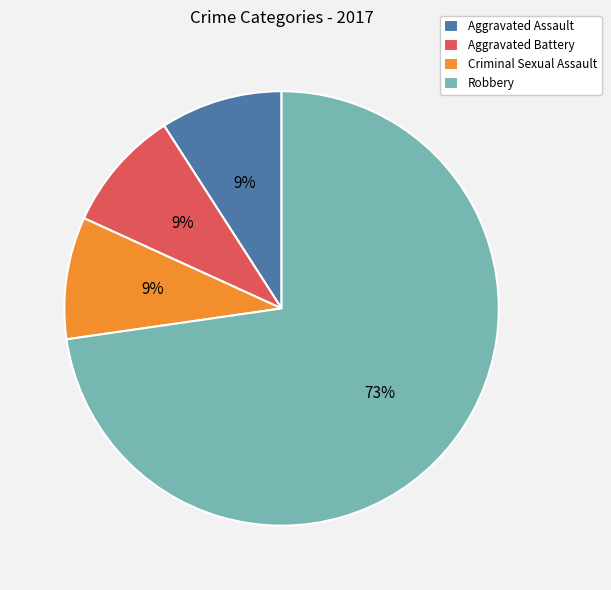

Do Aggravated Assault and Criminal Sexual Assault together represent more than half of the pie?

No